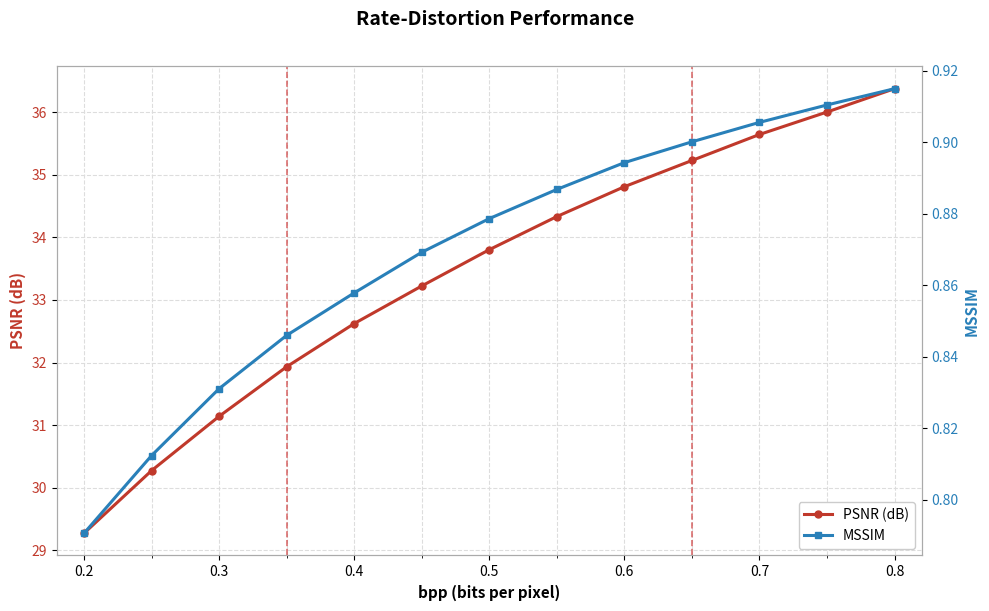

Which series has the widest spread of values?

PSNR (dB)